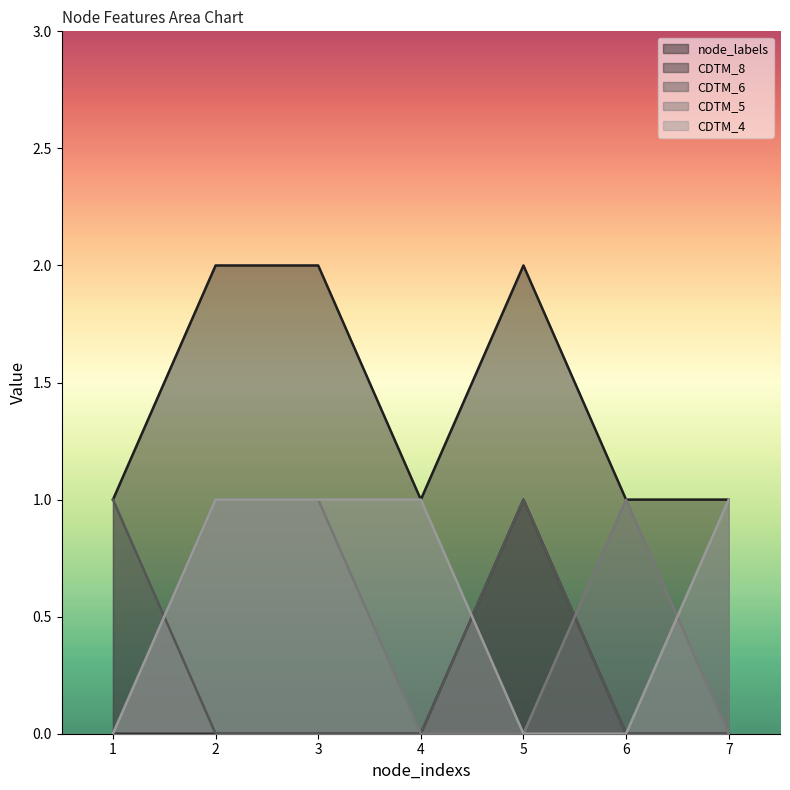

Which series has the largest total across all categories?

node_labels